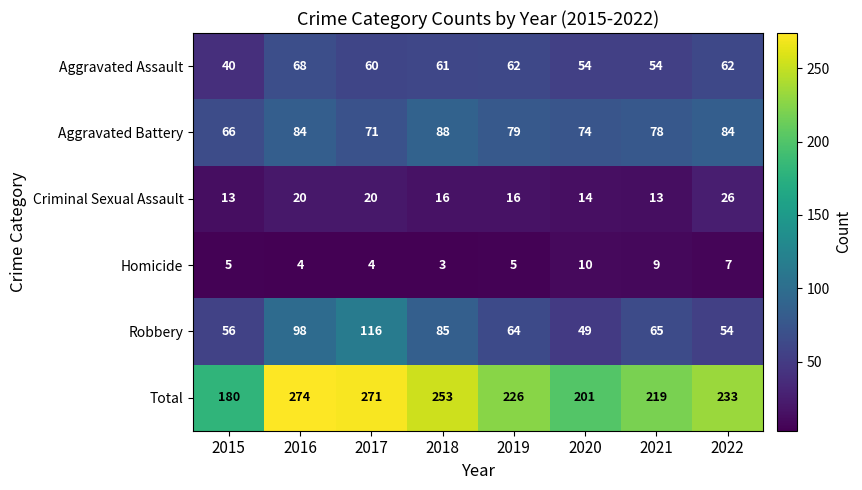

What value does the Aggravated Battery series have at 2017, to the nearest 5?

70